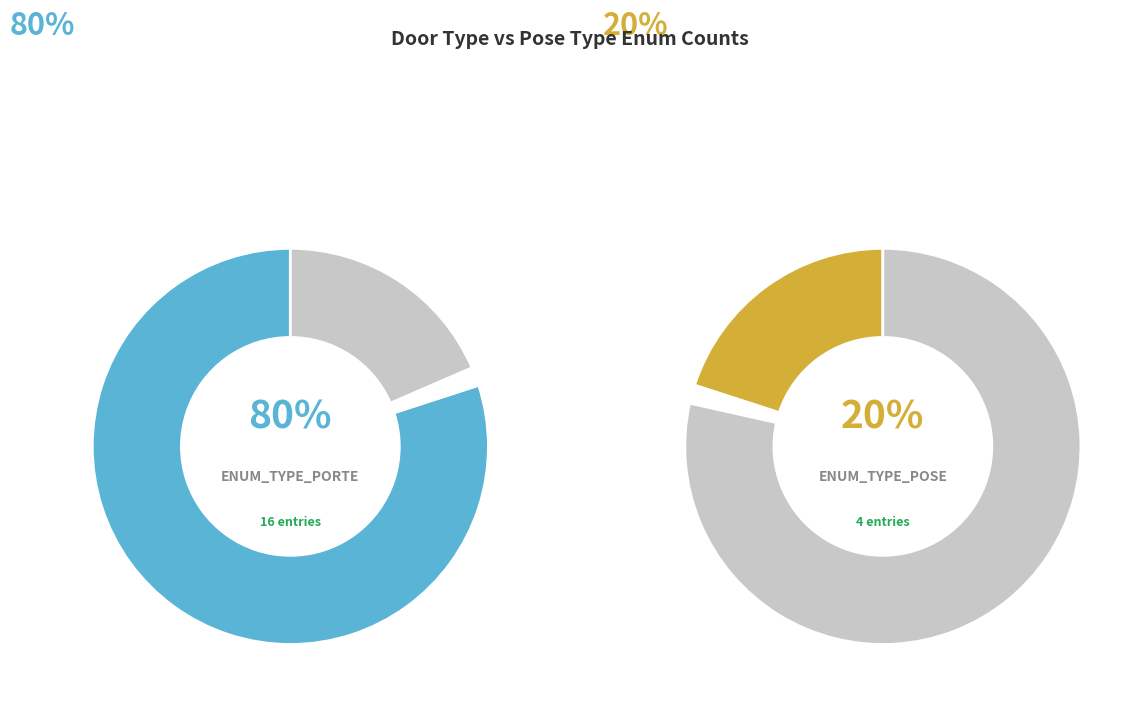

Do enum_type_porte and enum_type_pose together represent more than half of the pie?

Yes